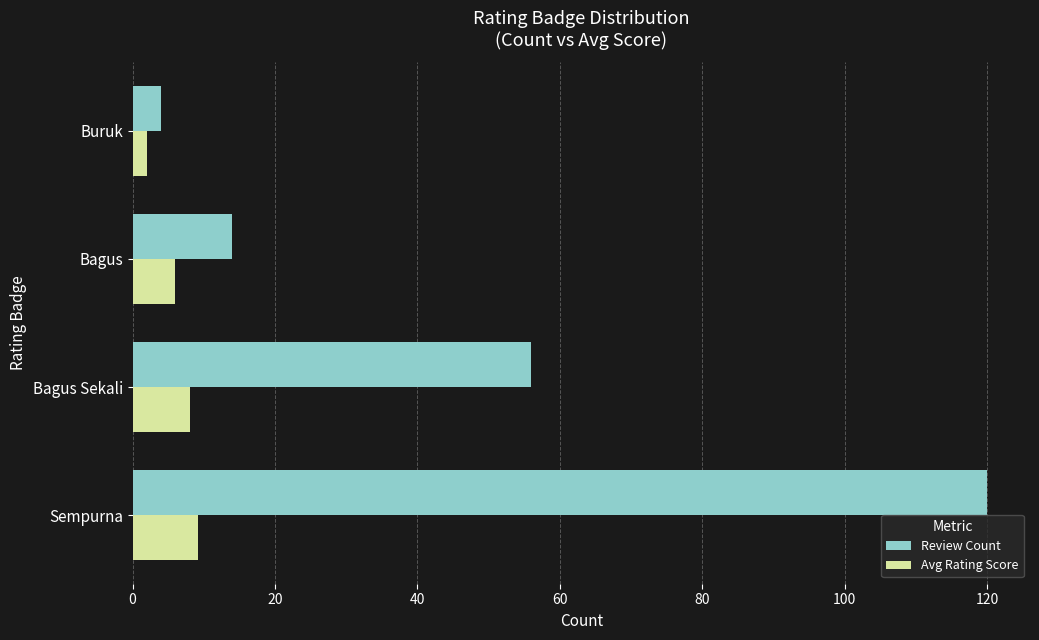

The Review Count series shows 120.0 at Sempurna. True or false?

True